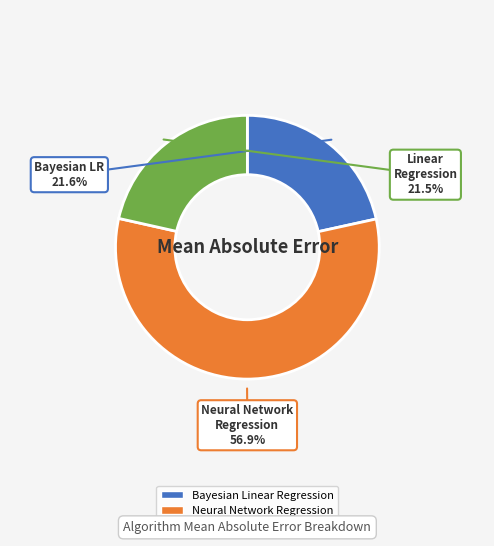

Does any single category account for the majority?

Yes